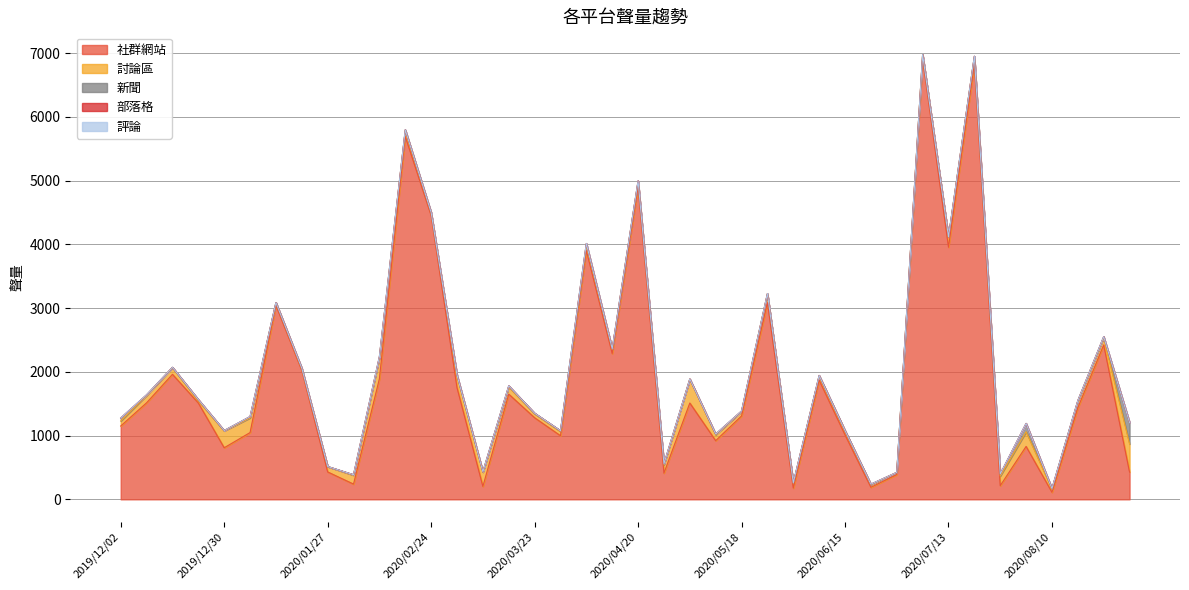

True or false: 新聞 and 討論區 cross at least once.

False